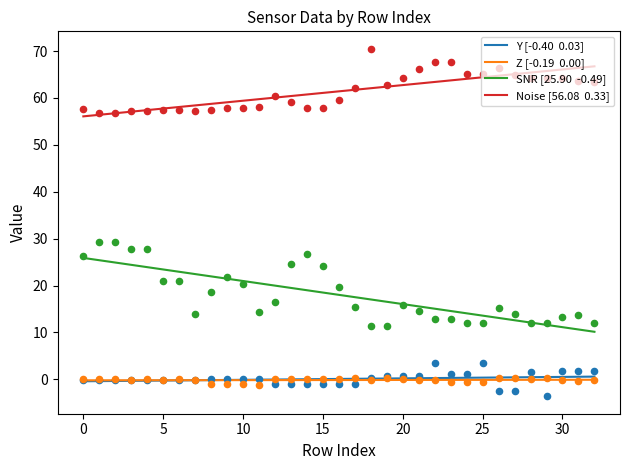

Which series contains the lowest Y value?

Y